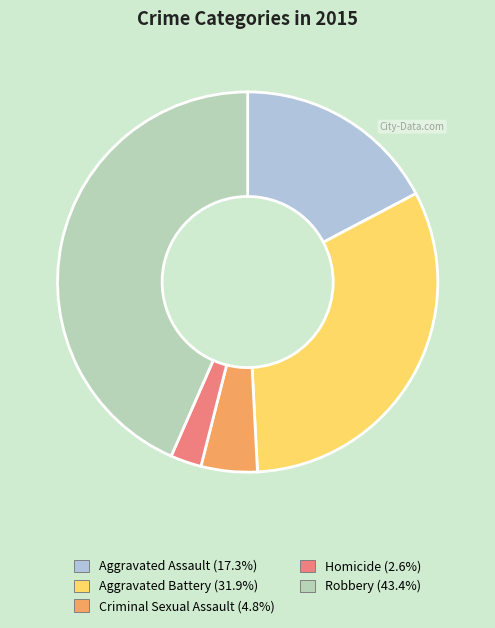

Between Robbery and Aggravated Assault, which is larger?

Robbery